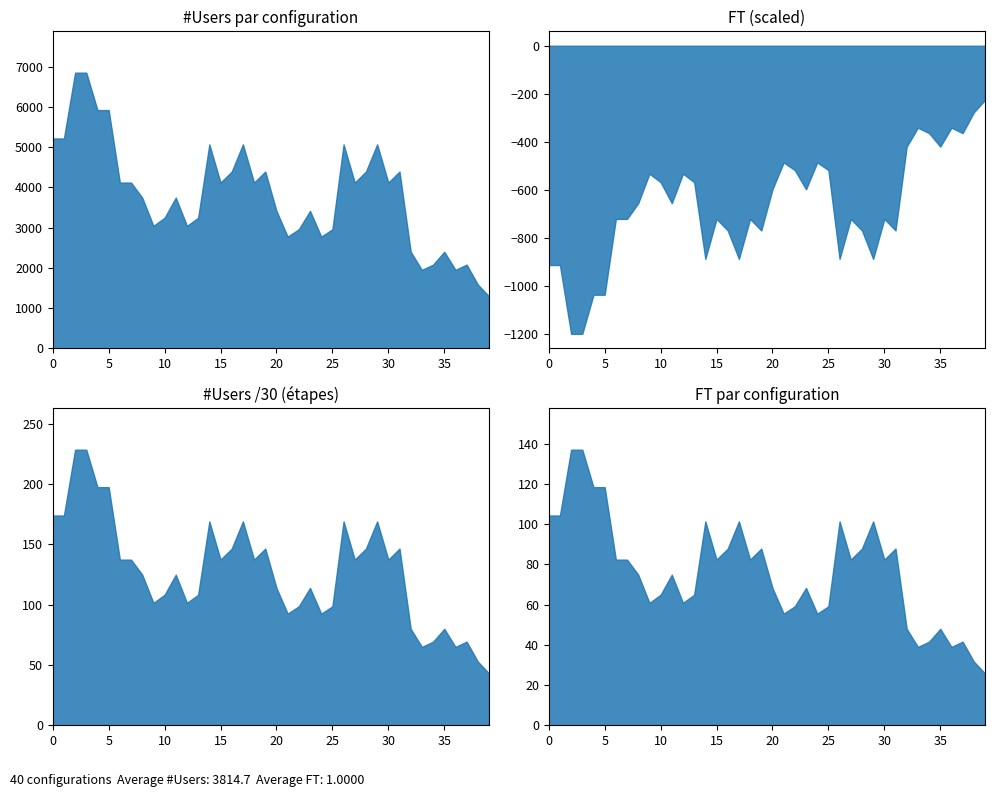

What is the minimum value for #Users?

1288